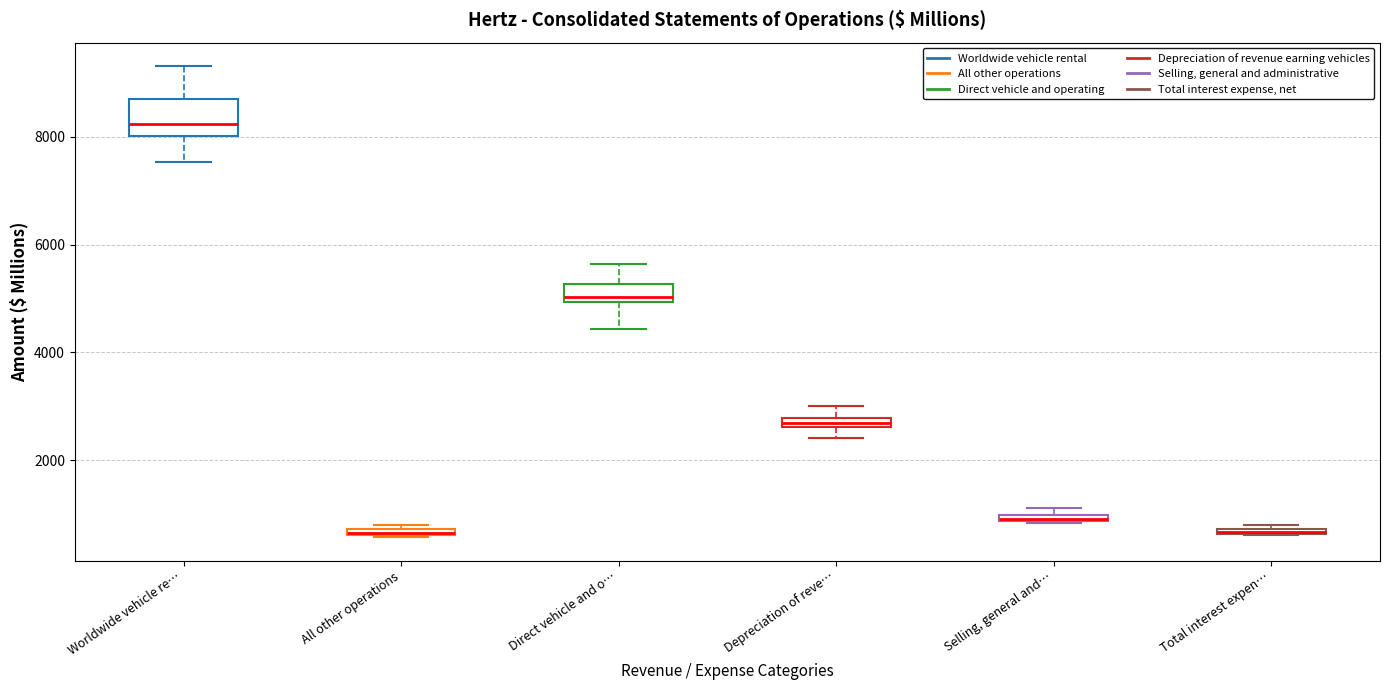

Where is the lower edge of the box for Worldwide vehicle re… on the y-axis? The values are not printed on the chart, so give them approximately, as read against the axis.

8000